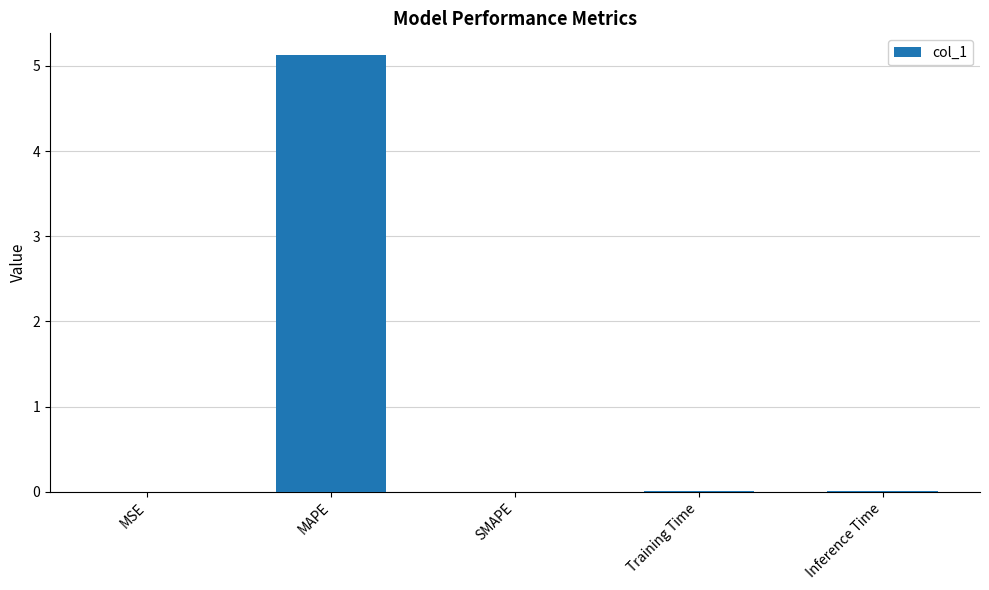

What is the sum of all values?

5.1